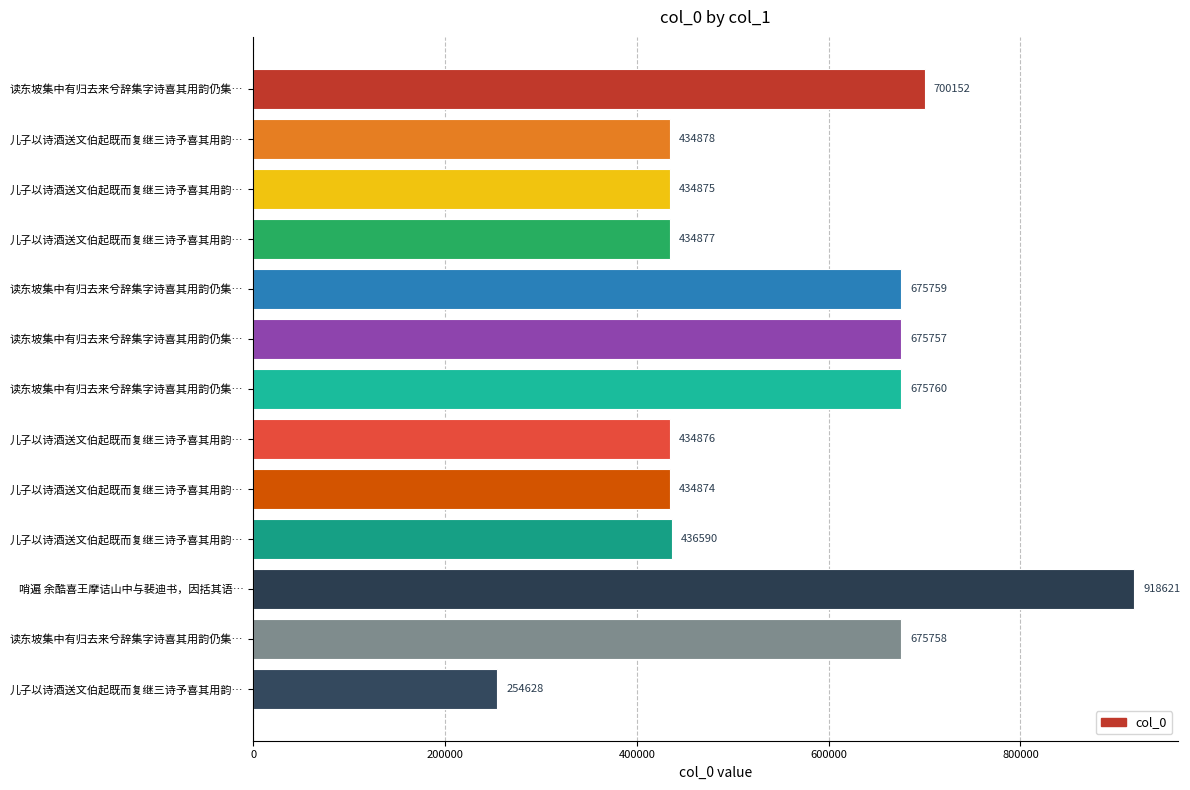

Are the bars grouped side by side (vs. stacked)?

No